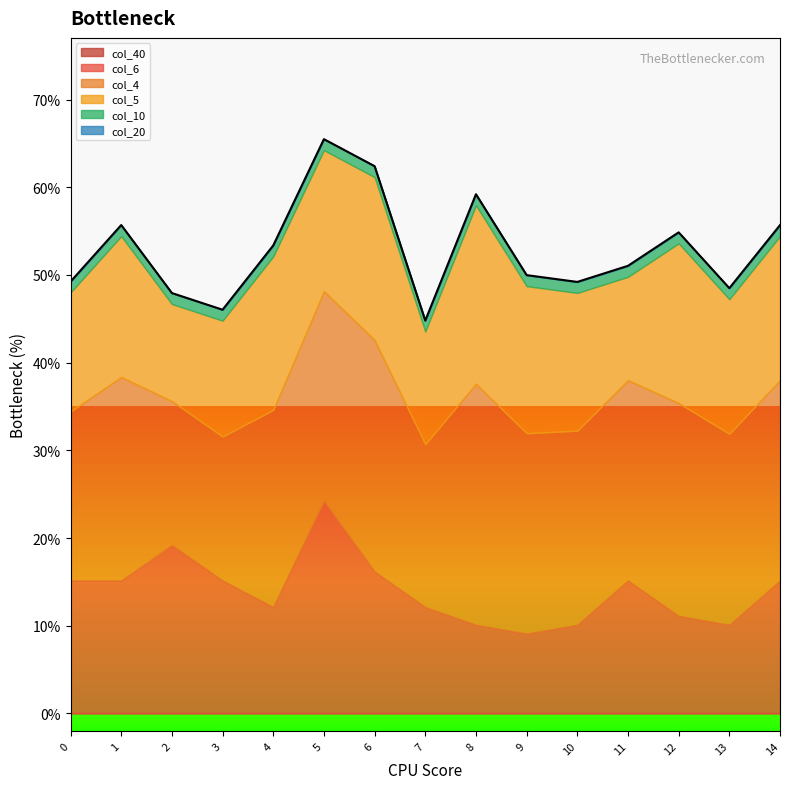

What are all the series names shown in the legend?

col_40, col_6, col_4, col_5, col_10, col_20